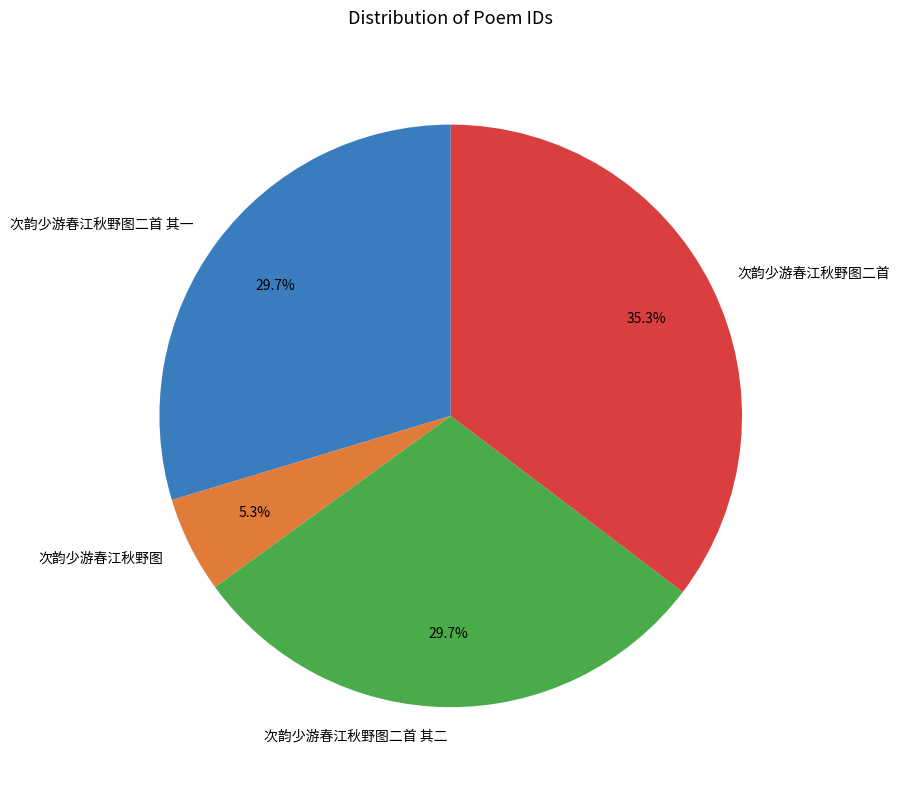

Does 次韵少游春江秋野图二首 其二 represent more than half of the total?

No